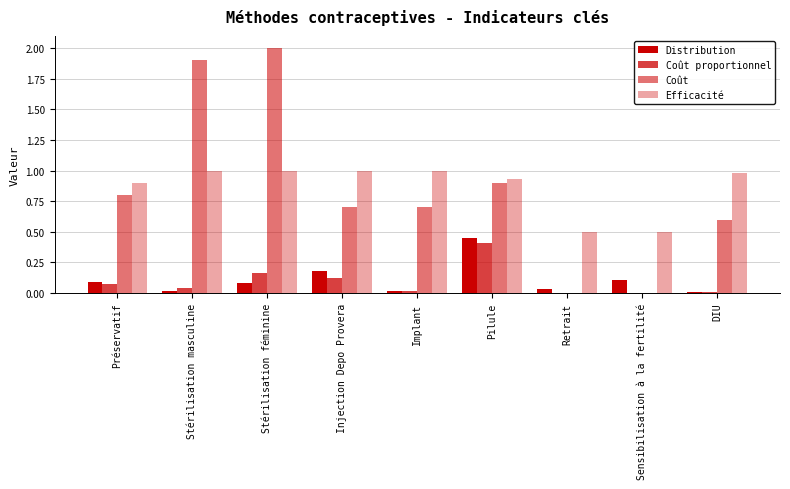

What is the total value across all series at Stérilisation masculine?

3.0